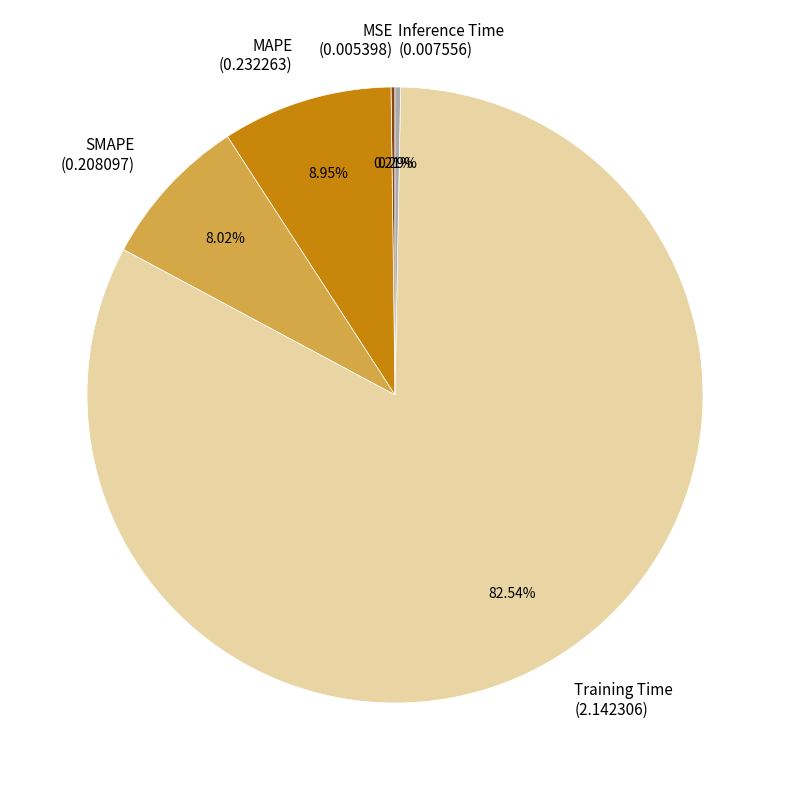

To the nearest percent, what is the average slice percentage?

20%